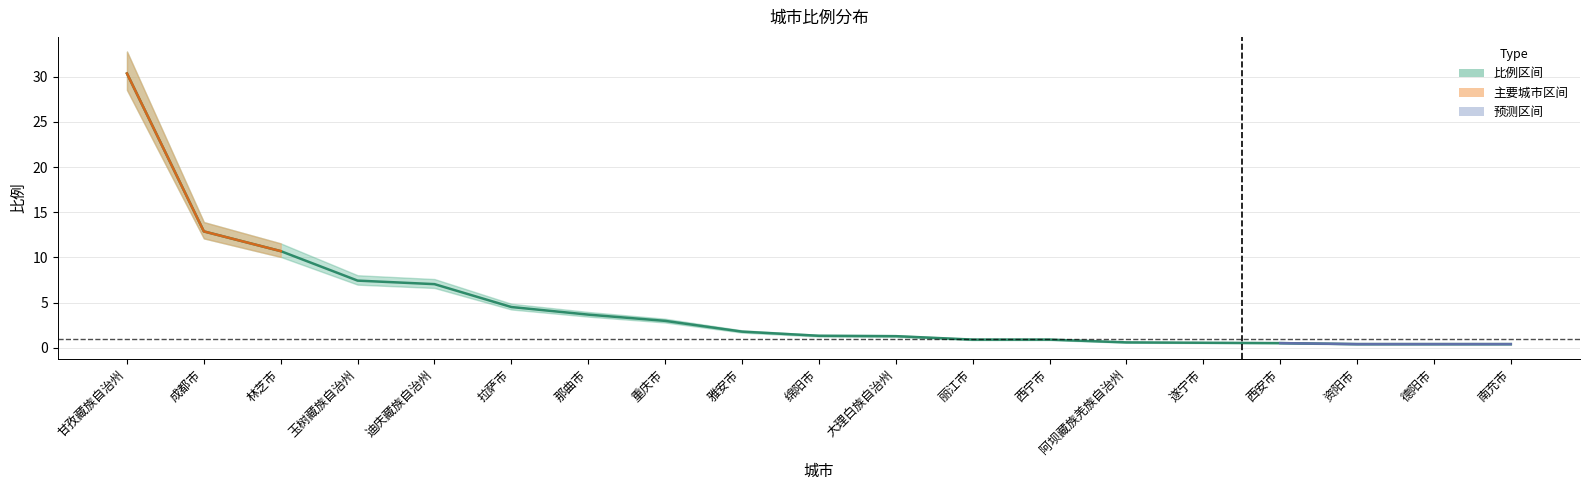

List the labels in order of value, smallest first.

资阳市, 德阳市, 南充市, 西安市, 遂宁市, 阿坝藏族羌族自治州, 丽江市, 西宁市, 大理白族自治州, 绵阳市, 雅安市, 重庆市, 那曲市, 拉萨市, 迪庆藏族自治州, 玉树藏族自治州, 林芝市, 成都市, 甘孜藏族自治州